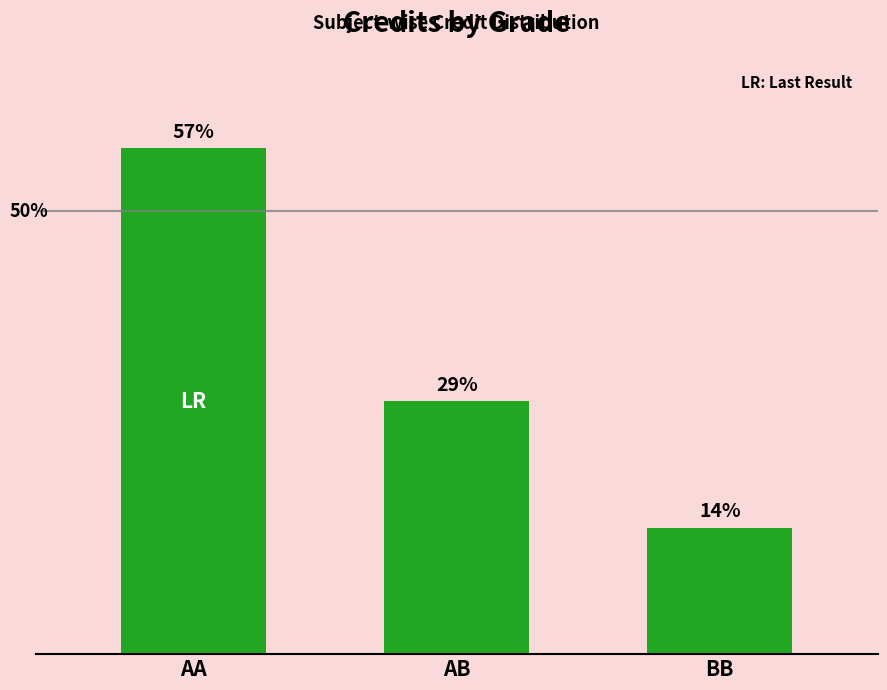

What is the label of the 1st bar from the right?

BB